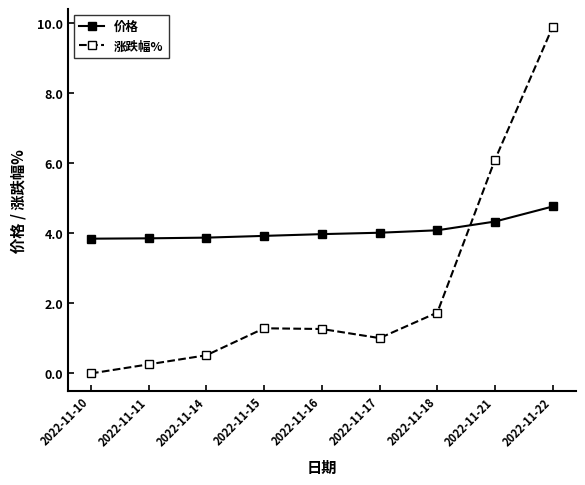

Which series has the largest range (max minus min)?

涨跌幅%